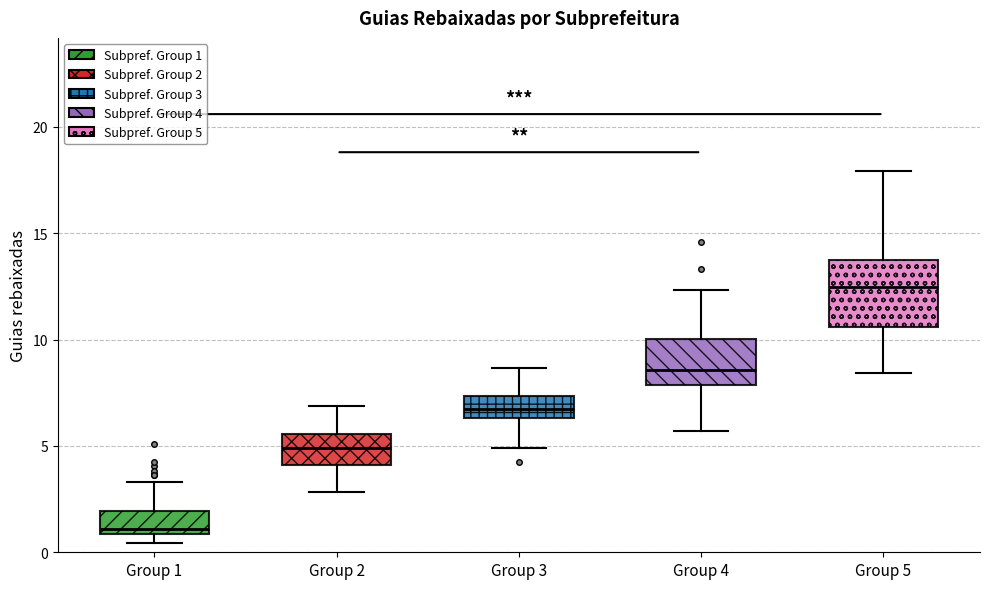

Where is the lower edge of the box for Group 1 on the y-axis? The values are not printed on the chart, so give them approximately, as read against the axis.

1.0